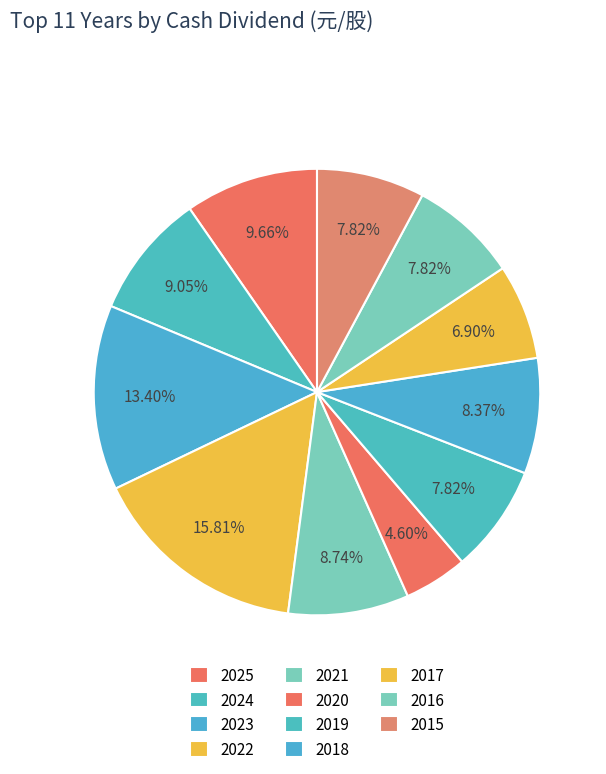

To the nearest percent, what is the average slice percentage?

9%